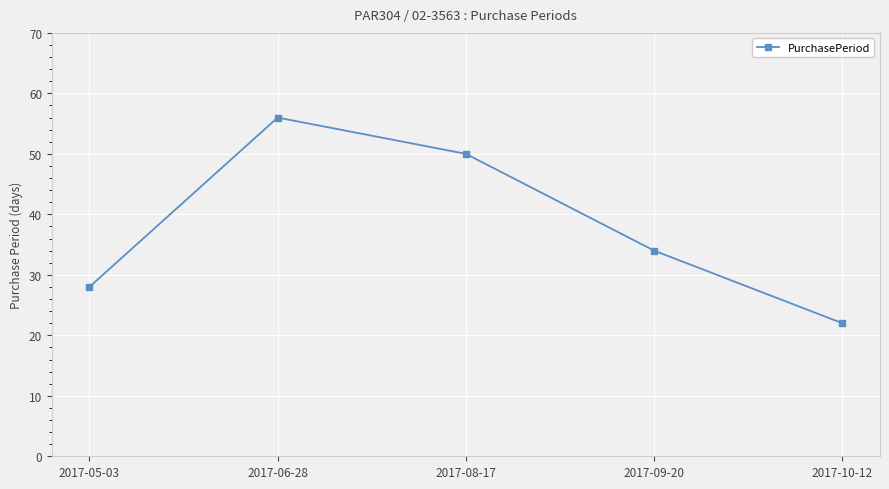

Reading left to right, list all the values displayed in this chart.

28	56	50	34	22